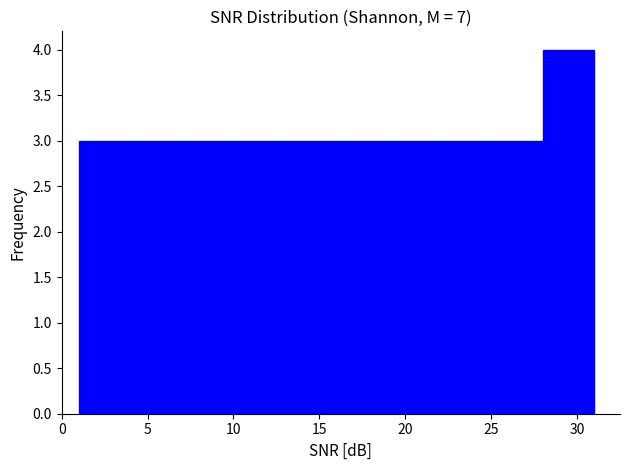

Reading left to right, transcribe this chart: for each bar, give the range it covers on the x-axis and its height. The values are not printed on the chart, so give them approximately, as read against the axis.

1 to 4: 3
4 to 7: 3
7 to 10: 3
10 to 13: 3
13 to 16: 3
16 to 19: 3
19 to 22: 3
22 to 25: 3
25 to 28: 3
28 to 31: 4